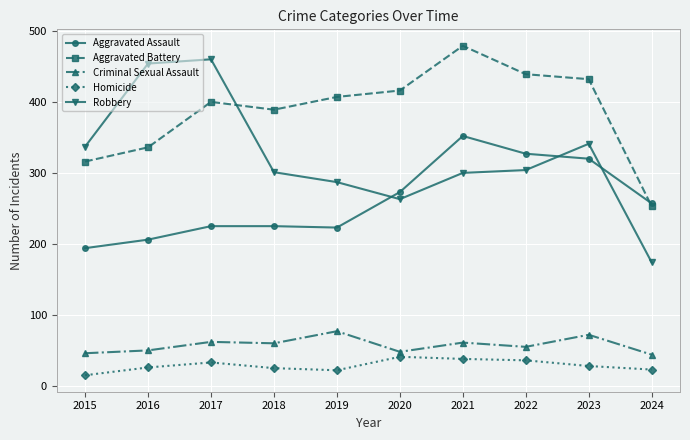

Does the chart display data point markers on the line(s)?

Yes